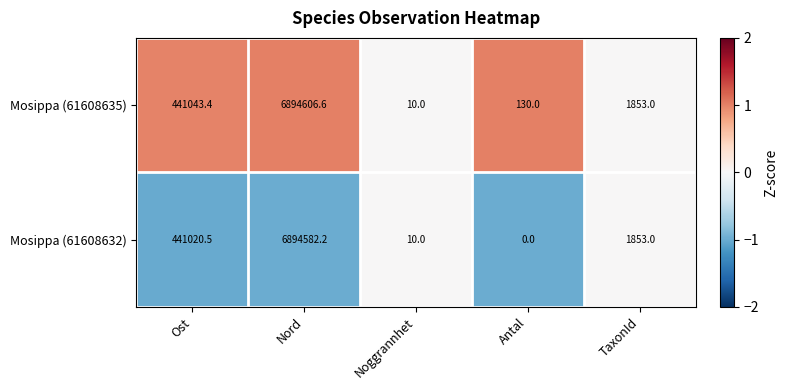

Count the number of data series in this chart.

2